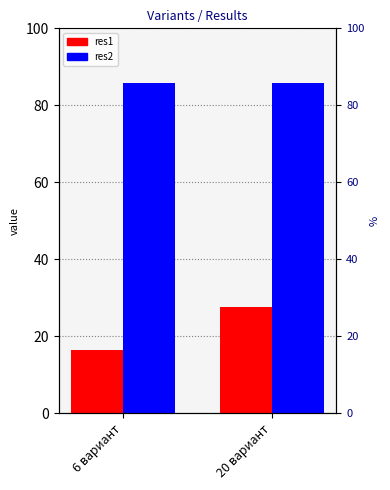

What position from the left is 6 вариант?

1